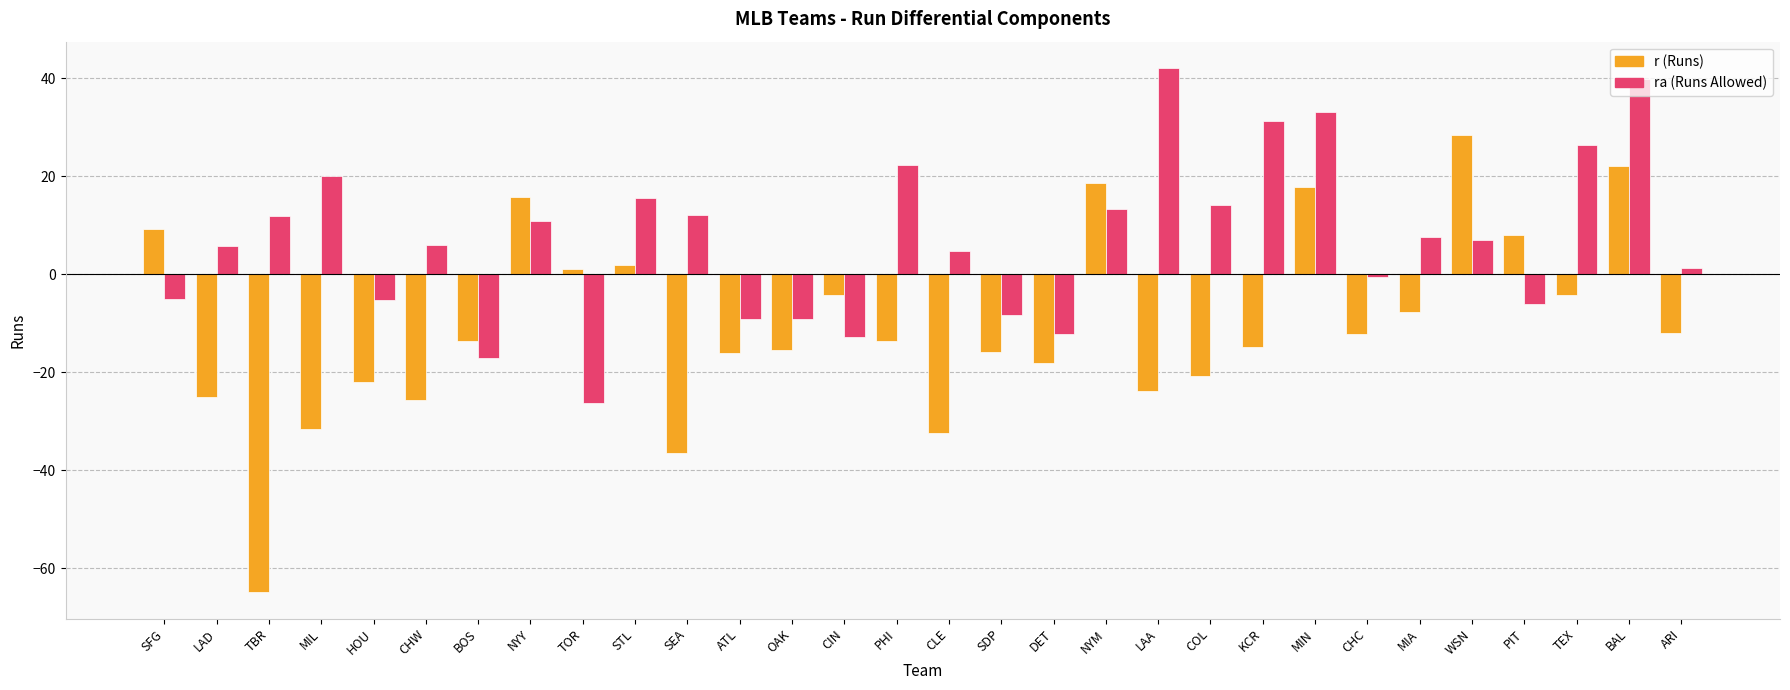

What is the difference between the highest and lowest values at LAD?

30.7